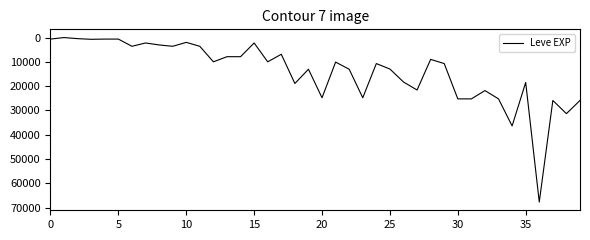

What is the difference between the maximum and minimum values?

67729